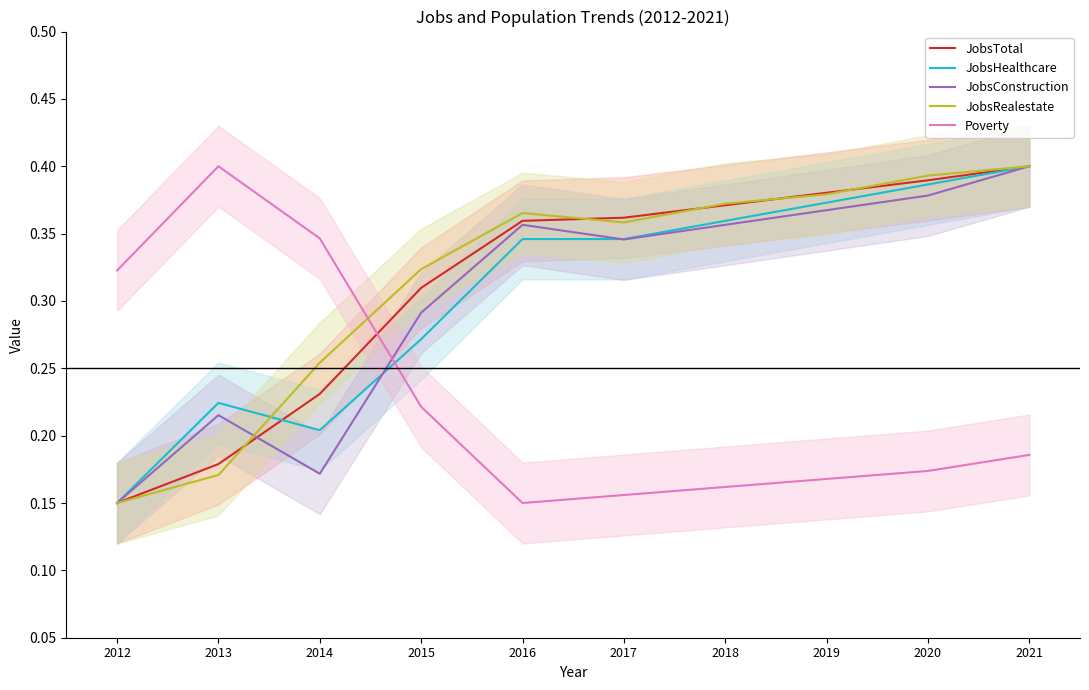

What is the highest value of the JobsConstruction series?

0.4